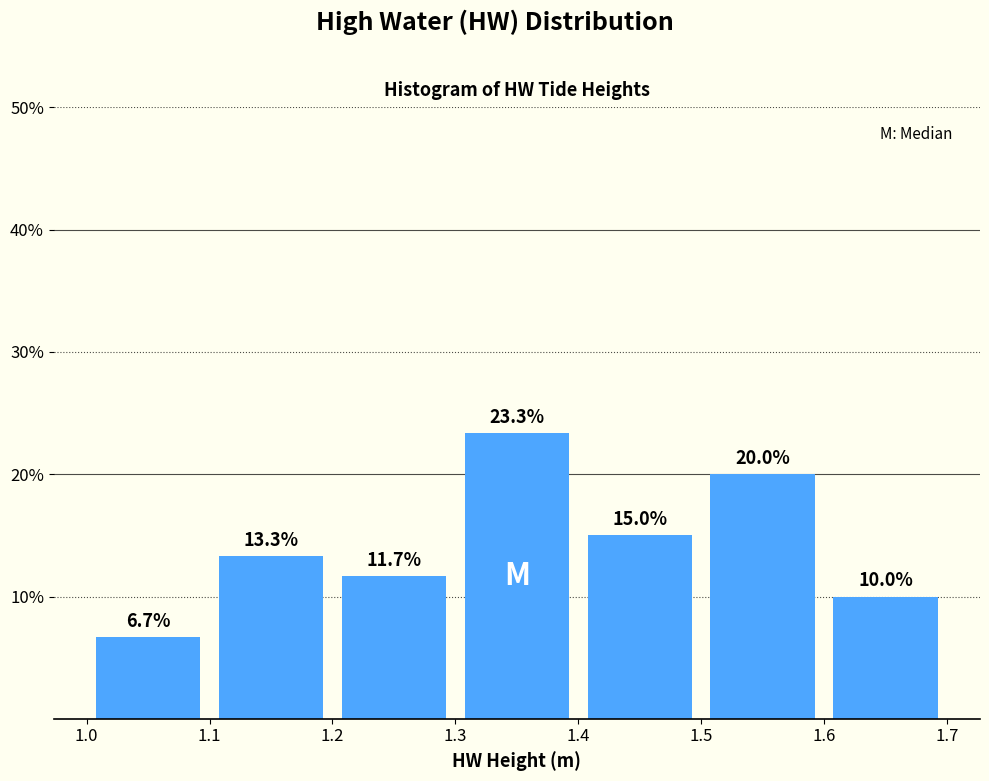

How tall is the bar that spans 1.0 to 1.1 on the x-axis?

6.7